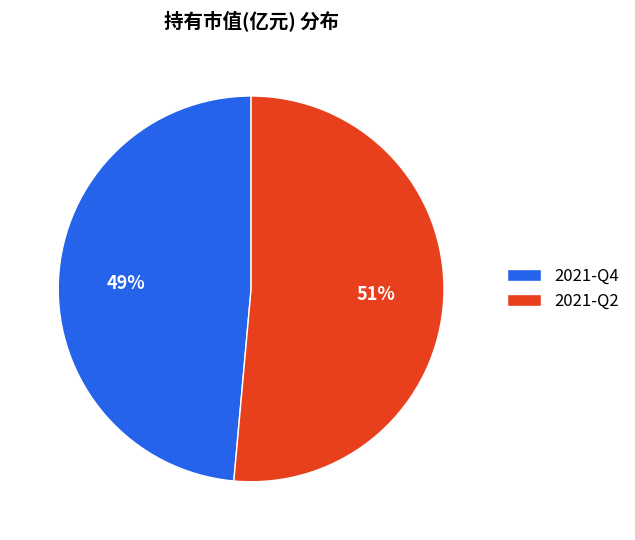

How many segments does this pie chart have?

2